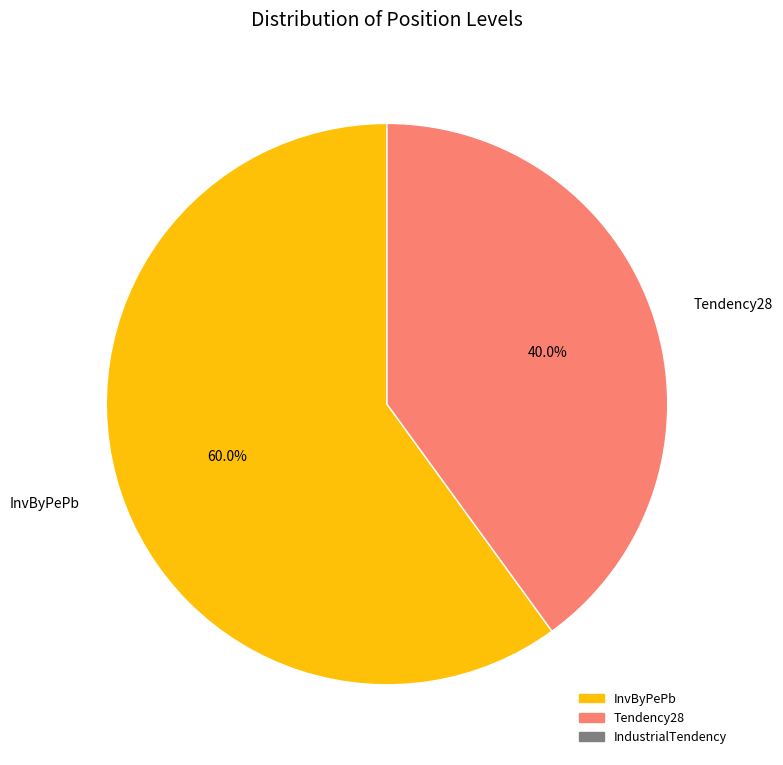

How many slices are in this pie chart?

2